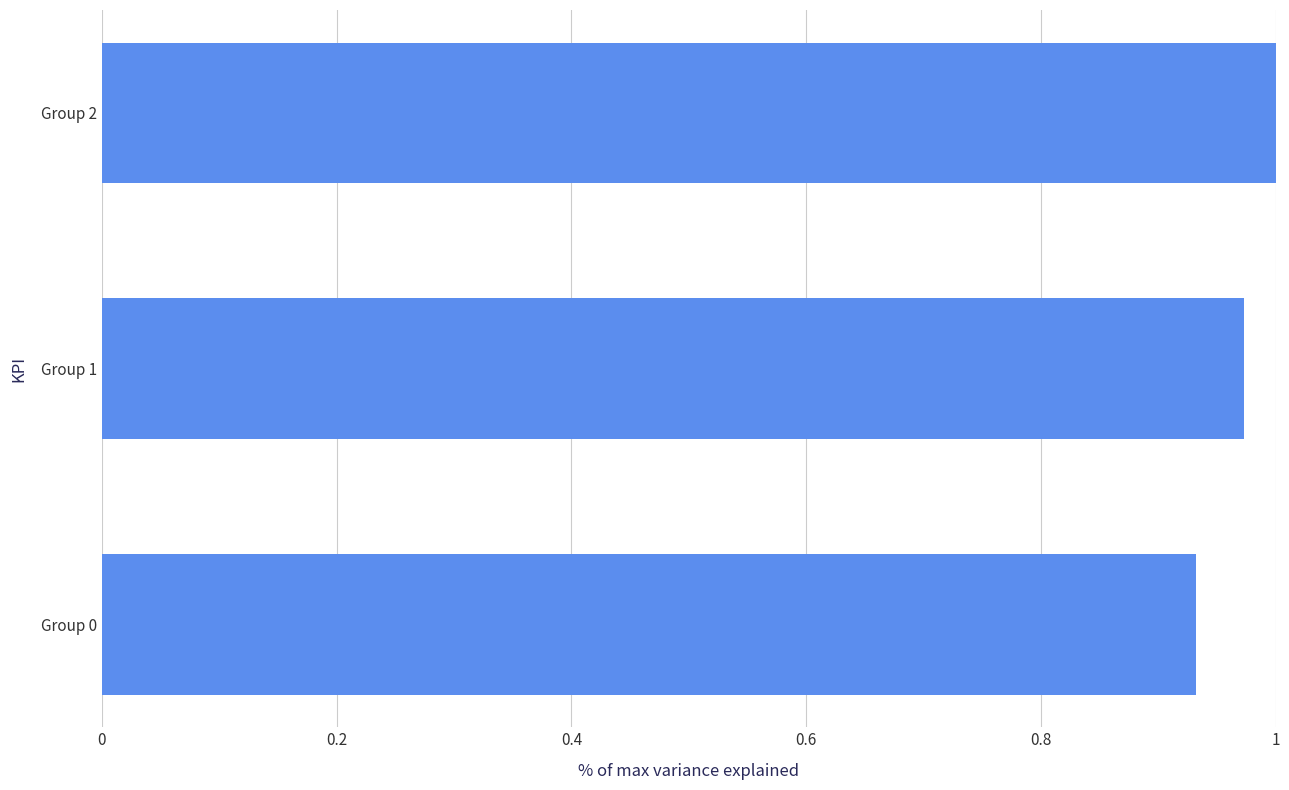

Are the bars grouped side by side (vs. stacked)?

No